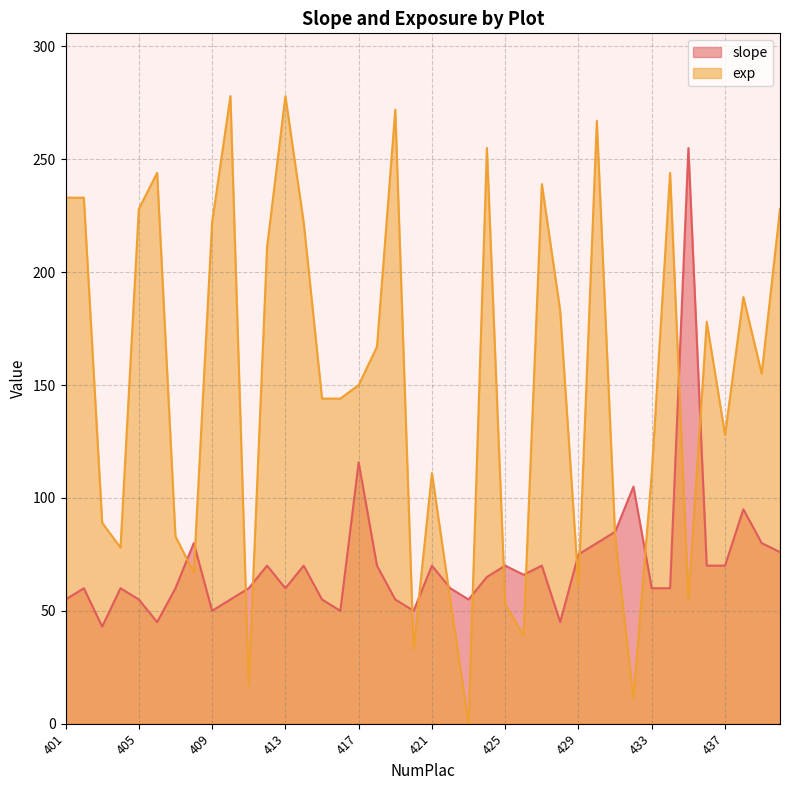

The slope series shows 25.9 at 405. True or false?

False